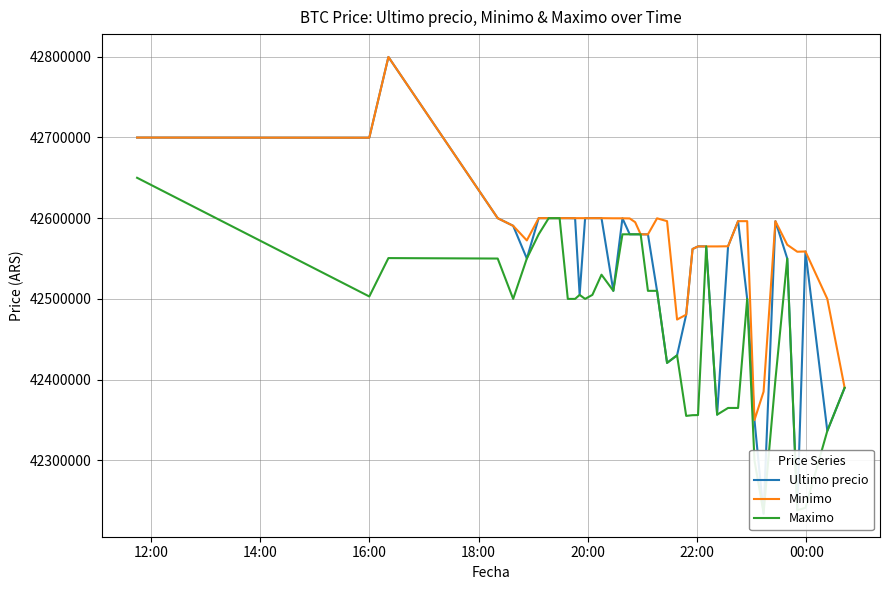

What is the highest value of the Minimo series?

42799603.0